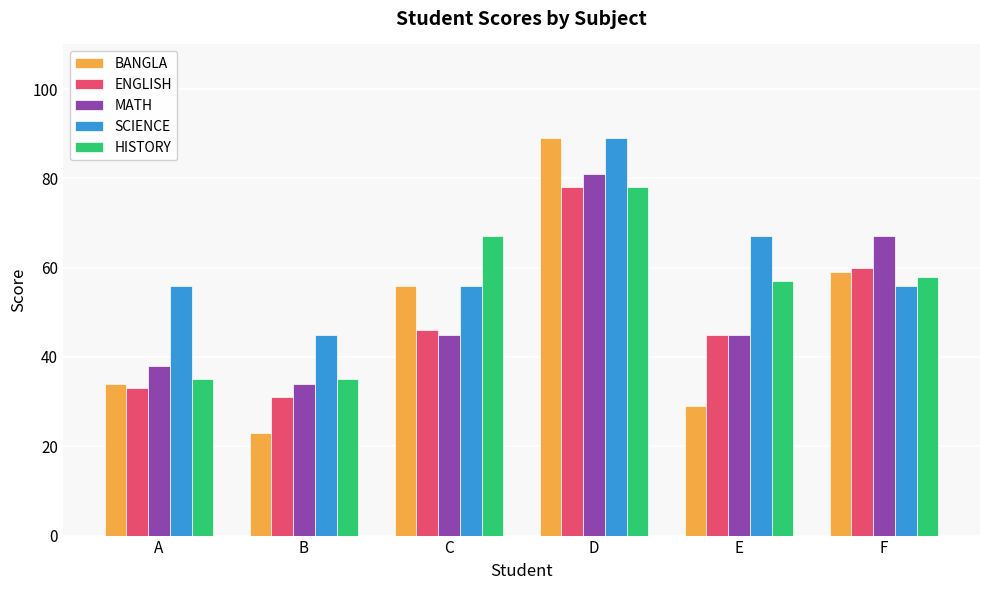

What is the difference between the second highest and second lowest values in the ENGLISH series?

27